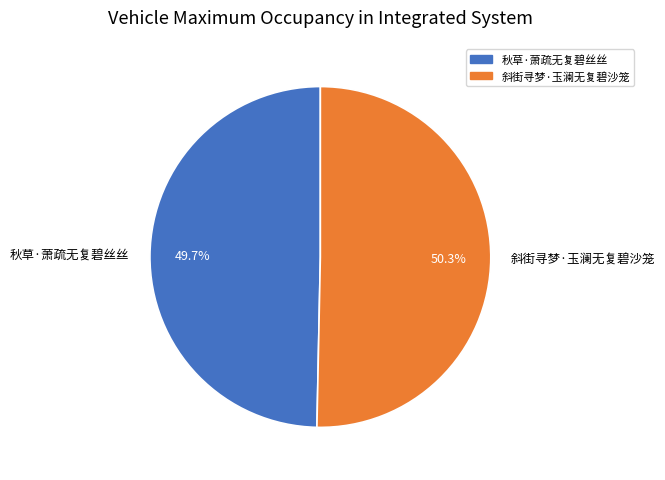

How much of the chart is everything except 秋草·萧疏无复碧丝丝?

50.3%